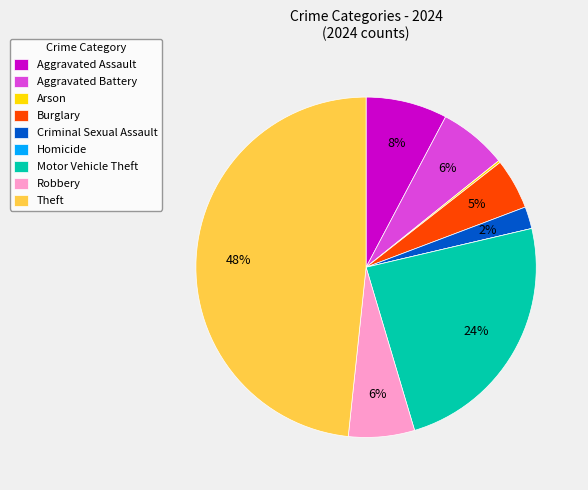

Is the sum of Burglary and Aggravated Assault greater than half?

No